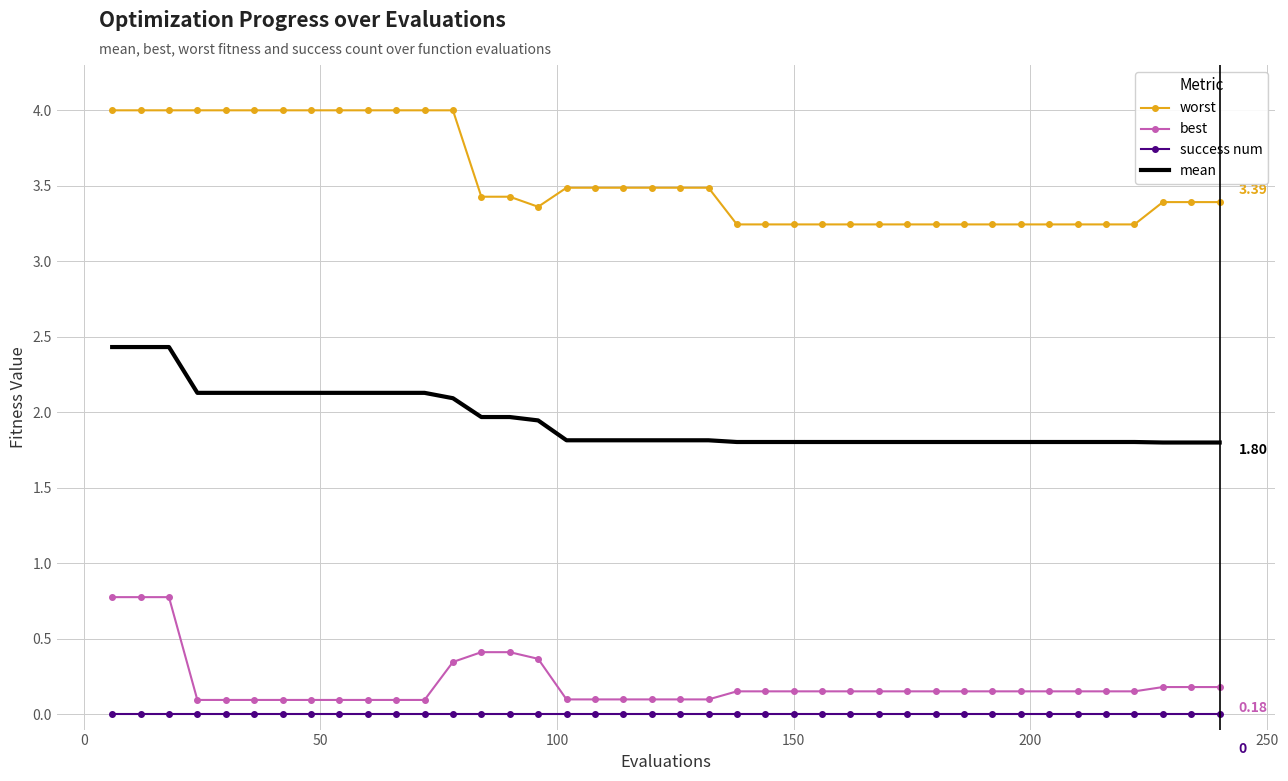

Which series has the widest spread of values?

worst